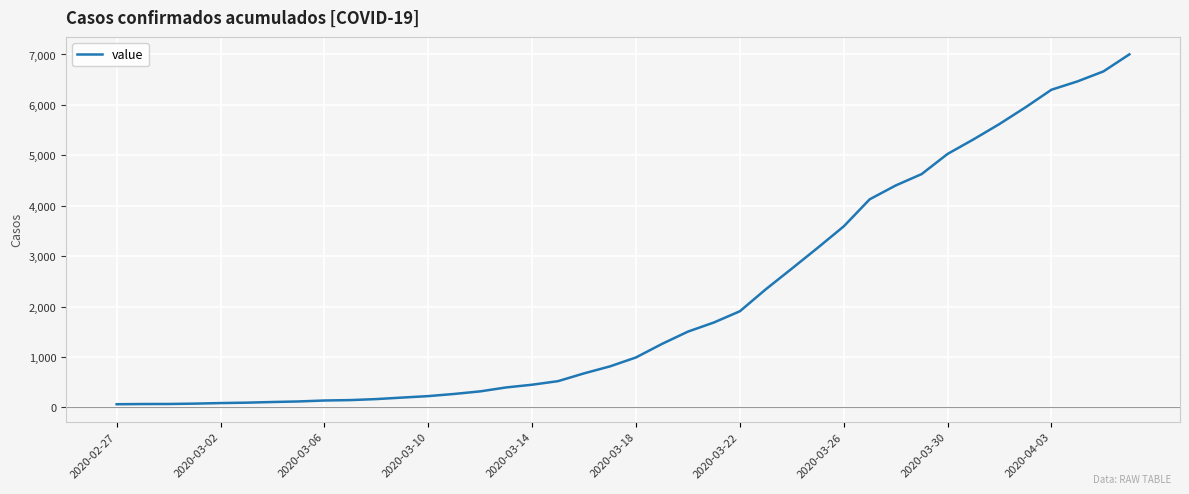

What is the maximum value shown in the chart?

7002